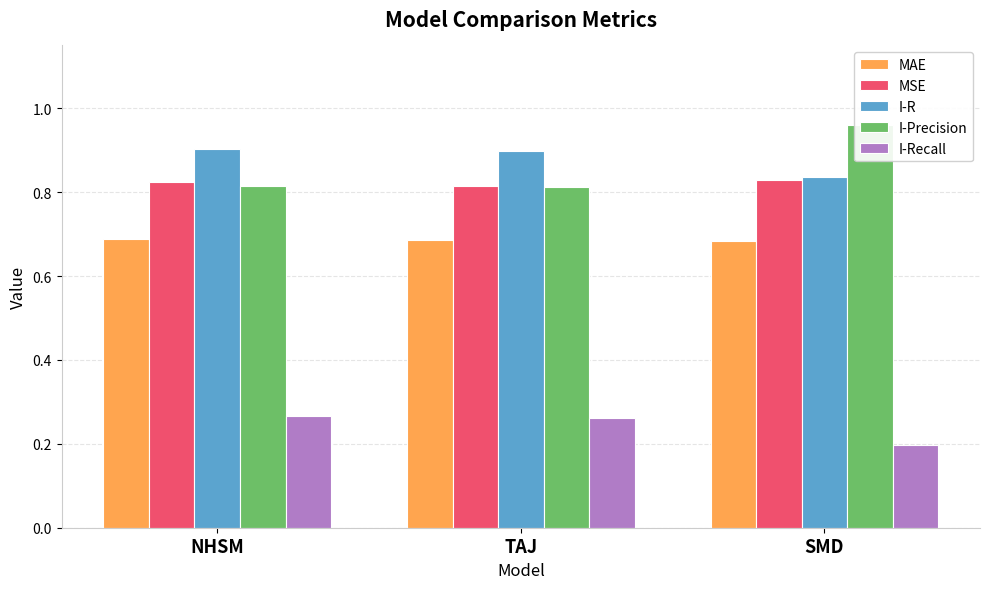

What is the average value of the I-Precision series?

0.9